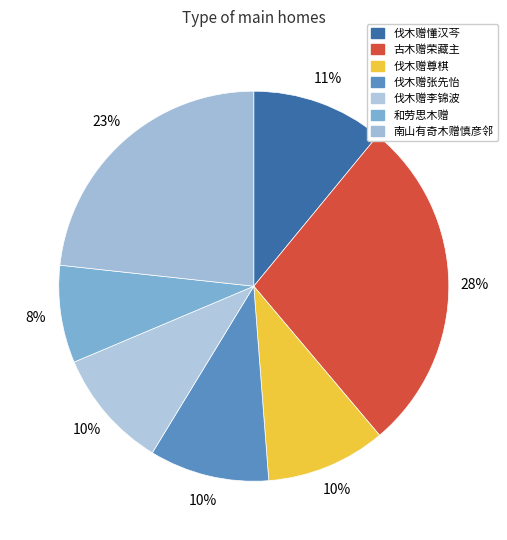

The 伐木赠尊棋 slice represents 1% of the pie. True or false?

False